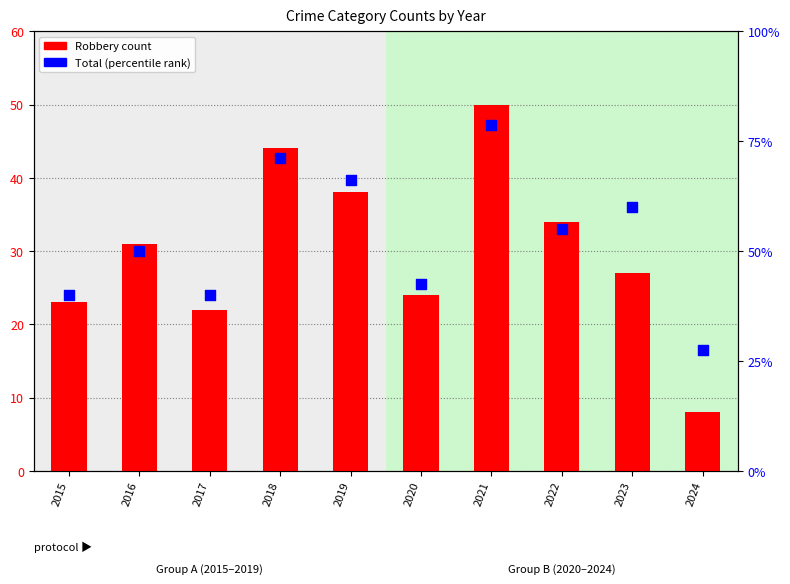

Which series has the largest total across all categories?

Total